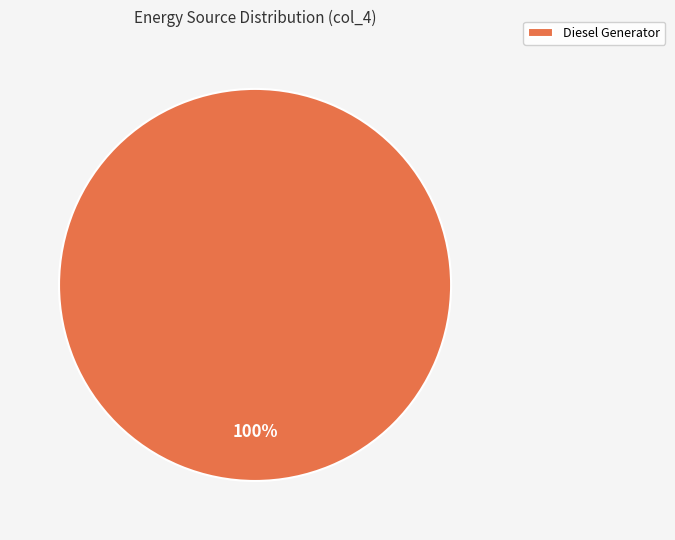

The Diesel Generator slice represents 100% of the pie. True or false?

True